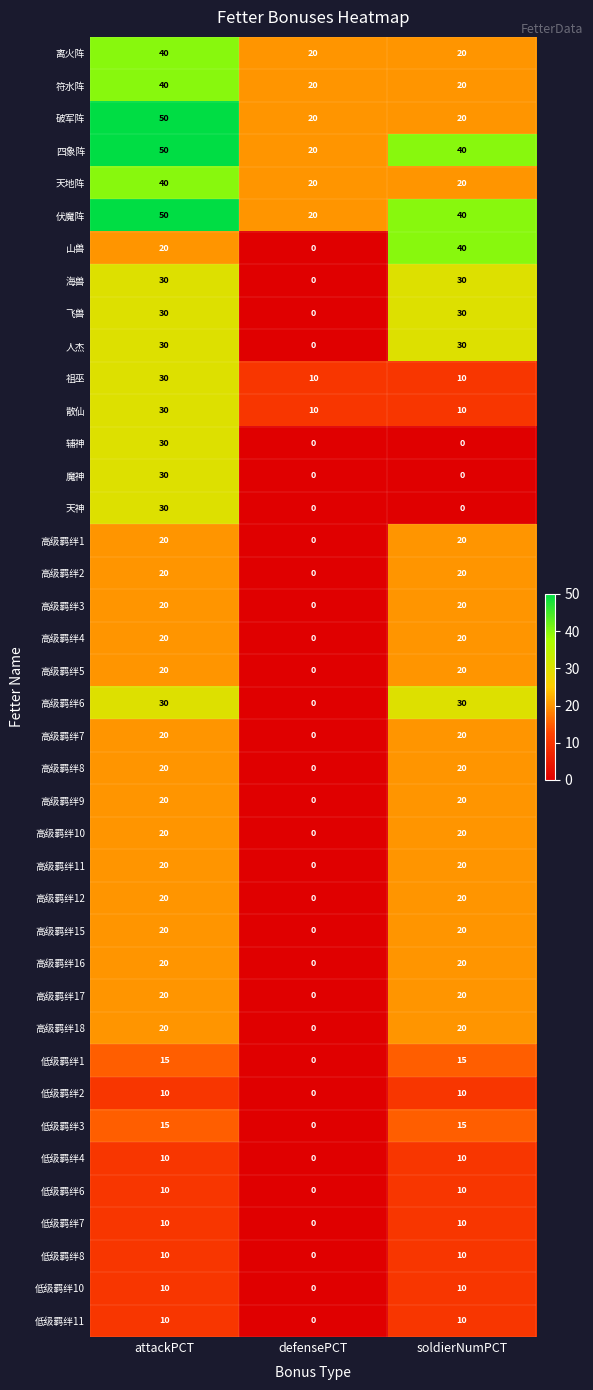

The value of 高级羁绊4 at defensePCT is 0. True or false?

True